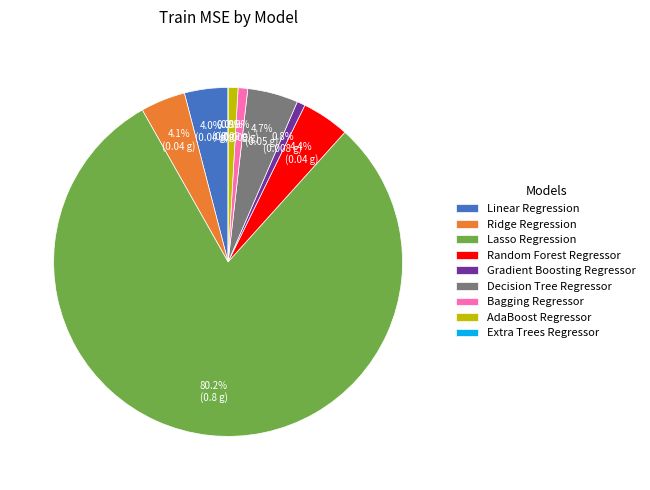

Rank the categories by value from lowest to highest.

Extra Trees Regressor, Gradient Boosting Regressor, Bagging Regressor, AdaBoost Regressor, Linear Regression, Ridge Regression, Random Forest Regressor, Decision Tree Regressor, Lasso Regression